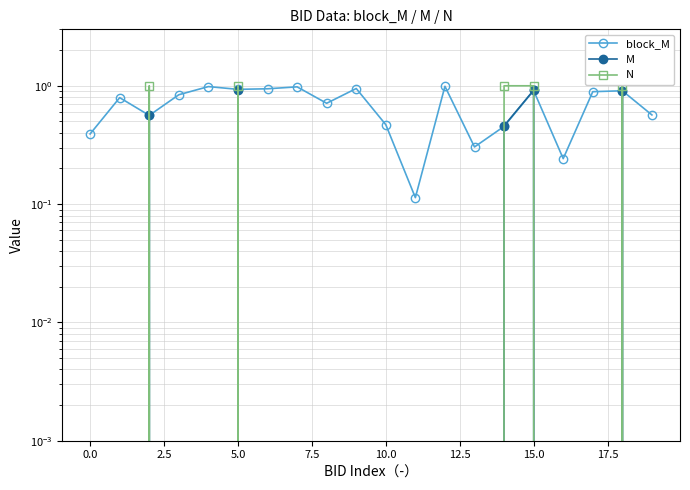

How many data points does each series have?

20